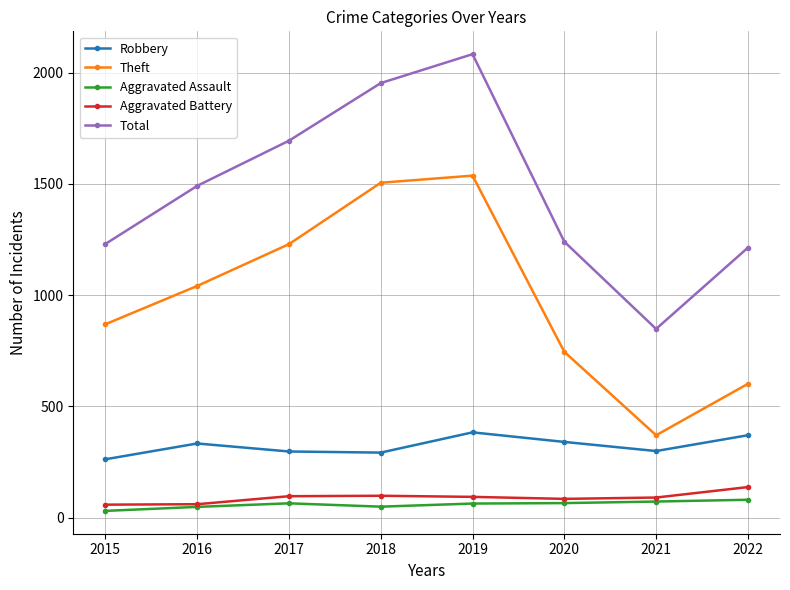

True or false: Aggravated Battery has more than 2 interior local peaks.

False